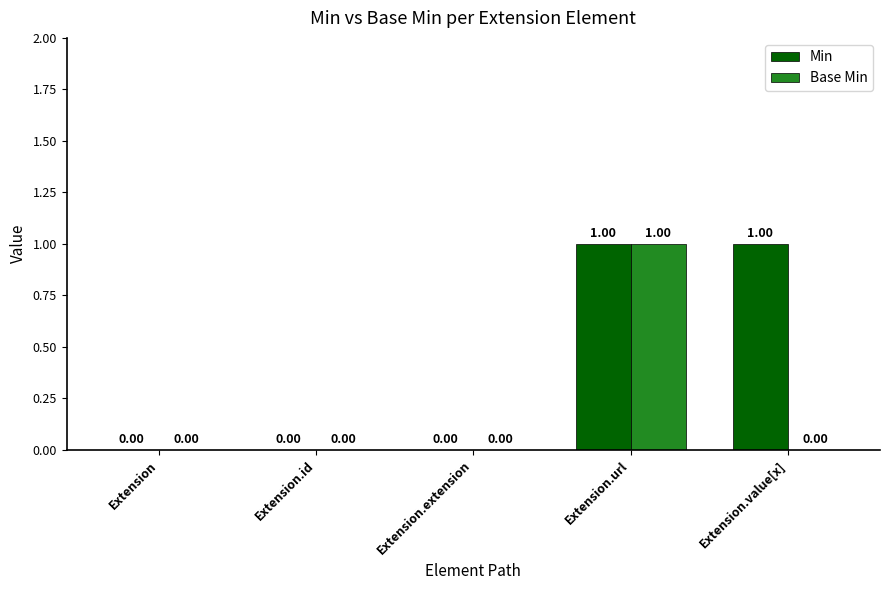

At which category is the sum across all series the highest?

Extension.url